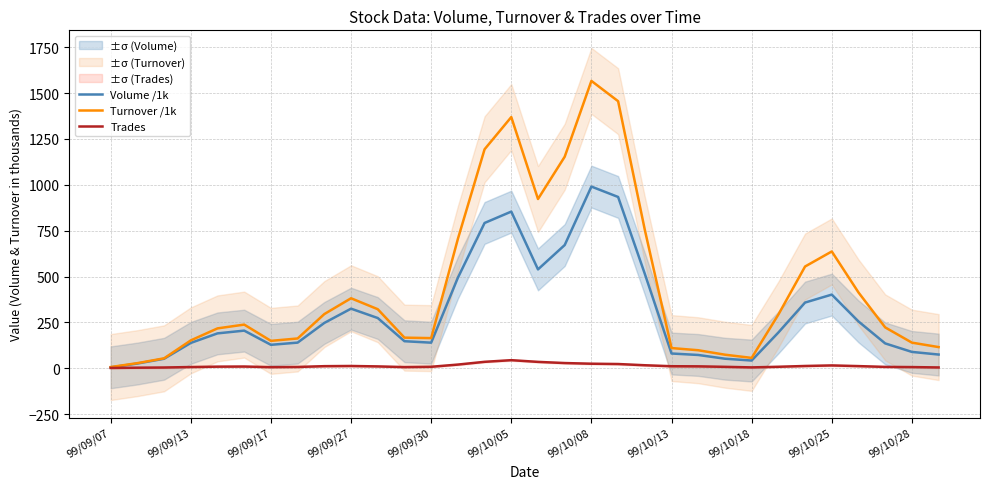

What is the highest value of the Trades series?

44.3